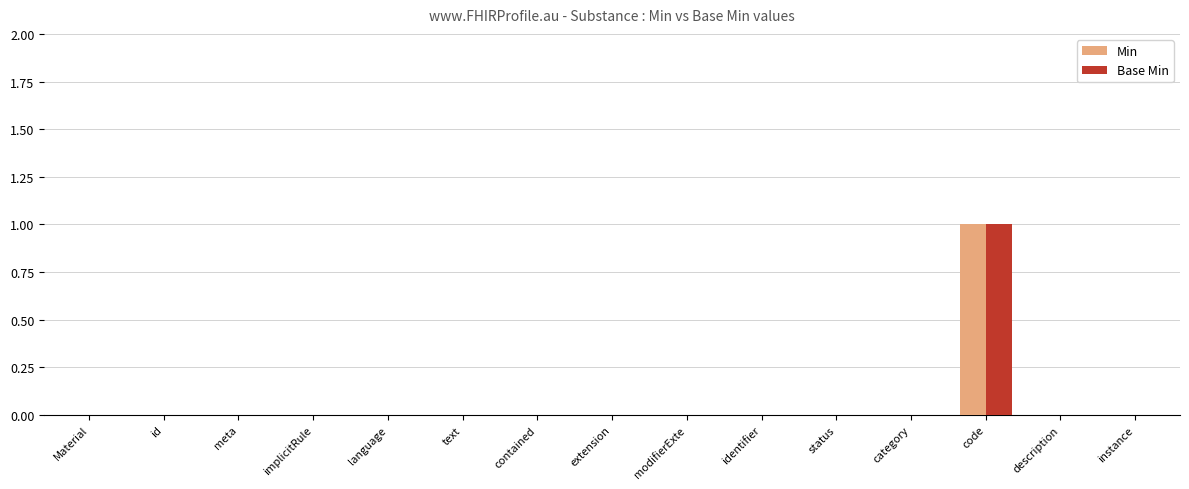

True or false: Min has a value of 0 at modifierExte.

True